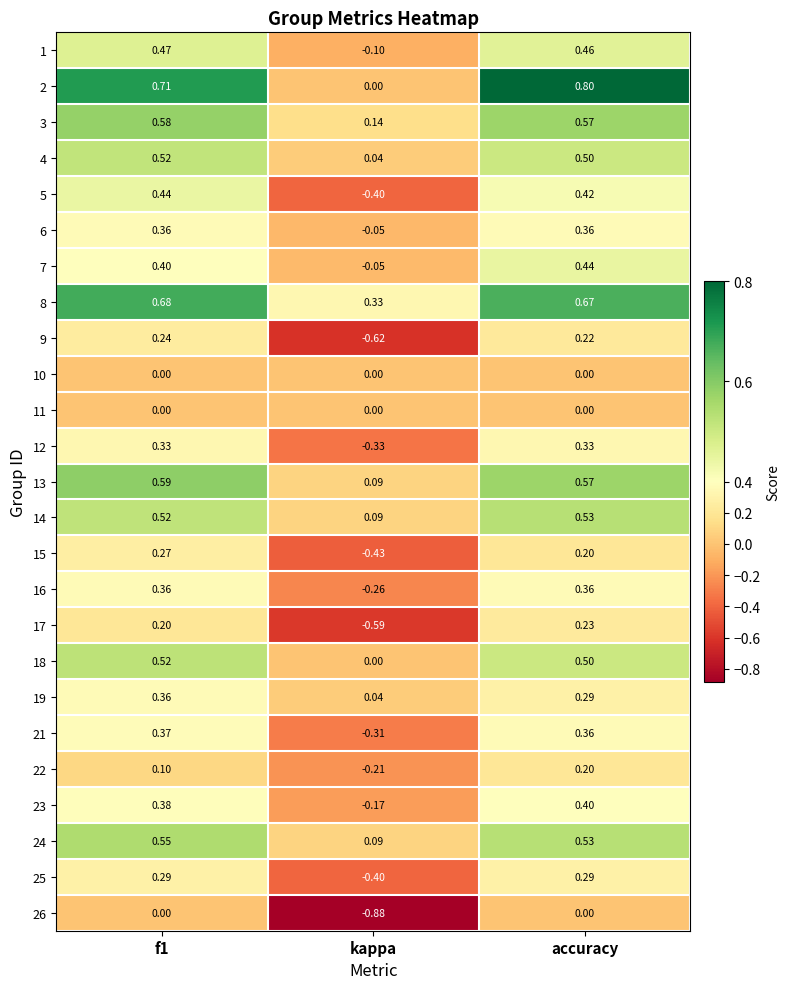

Which category has the highest value across all series?

accuracy